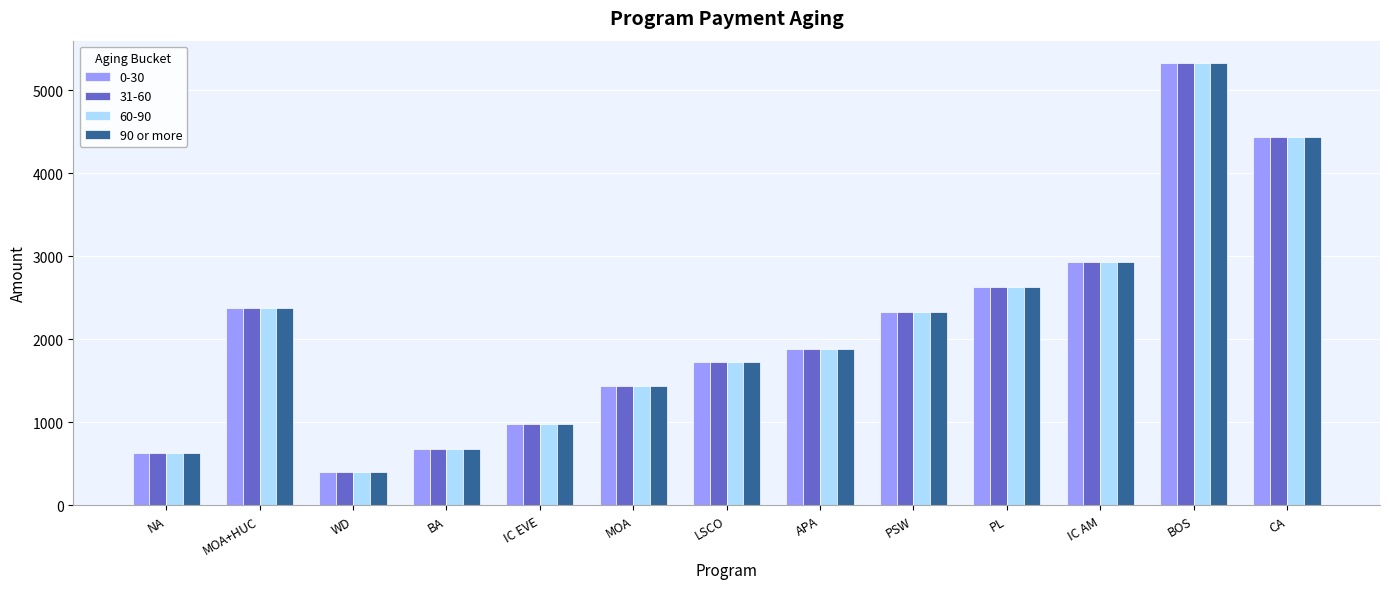

True or false: 31-60 has a value of 3377.5 at APA.

False